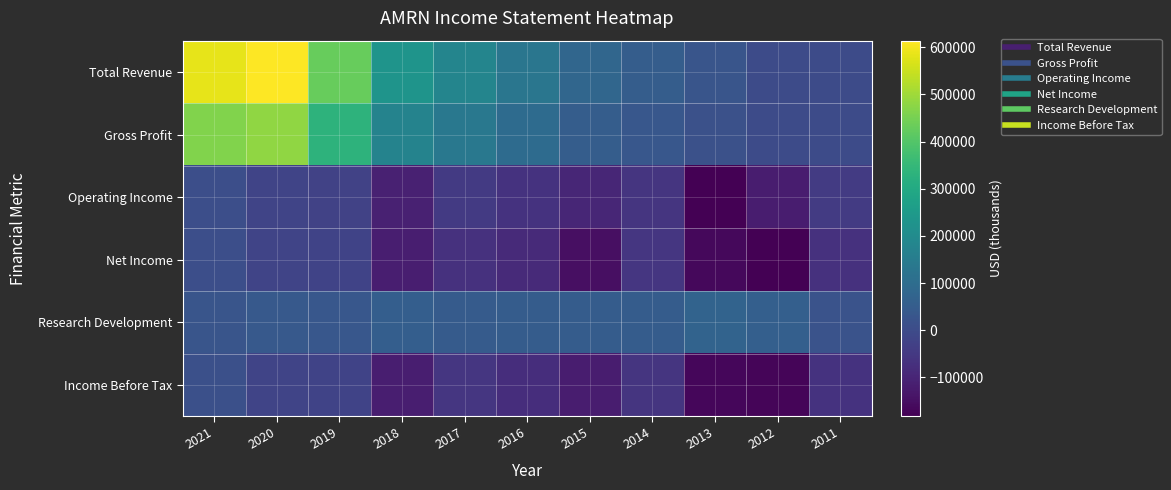

What is the minimum value shown in the chart?

-182100